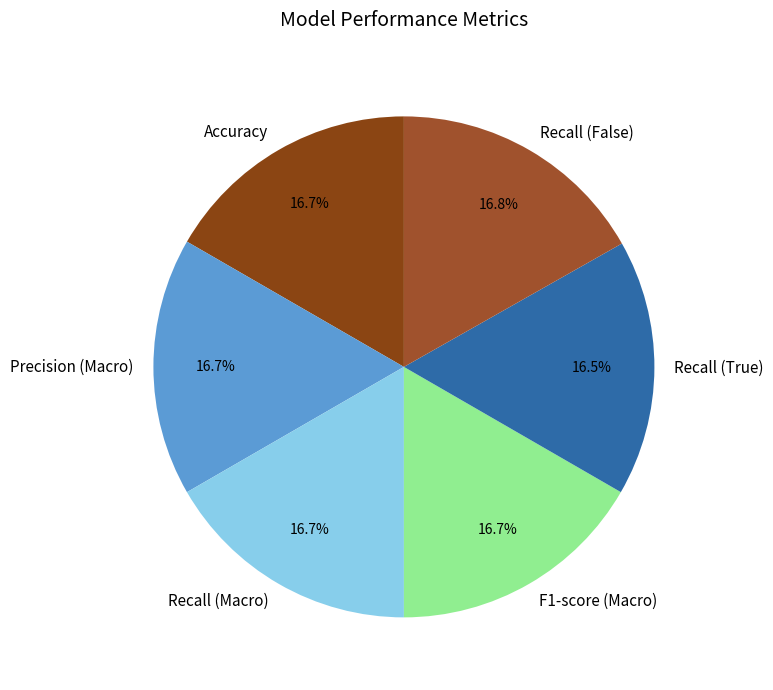

How much of the chart is everything except Recall (True)?

83.5%